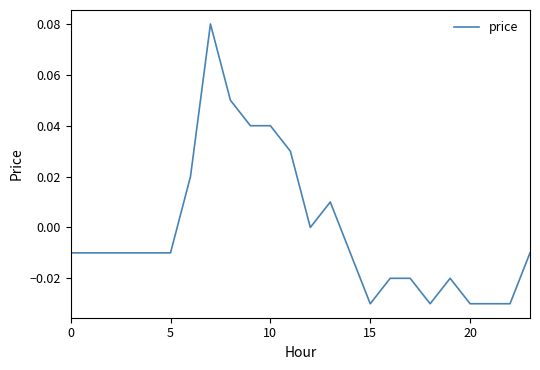

How many lines are shown in the chart?

1